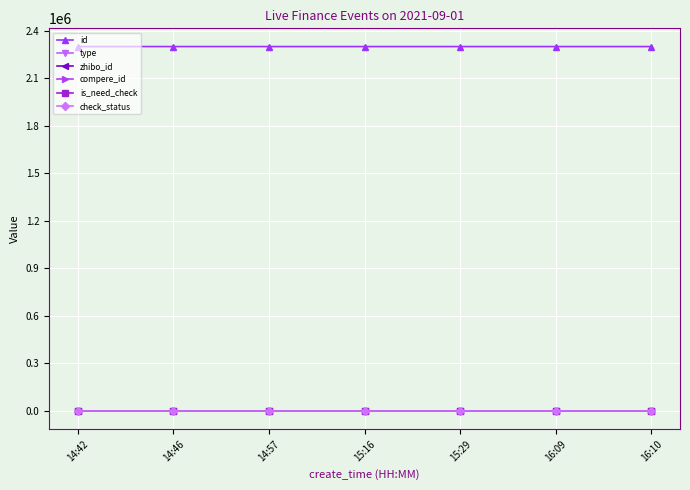

Is this an area chart (filled region under the line)?

No